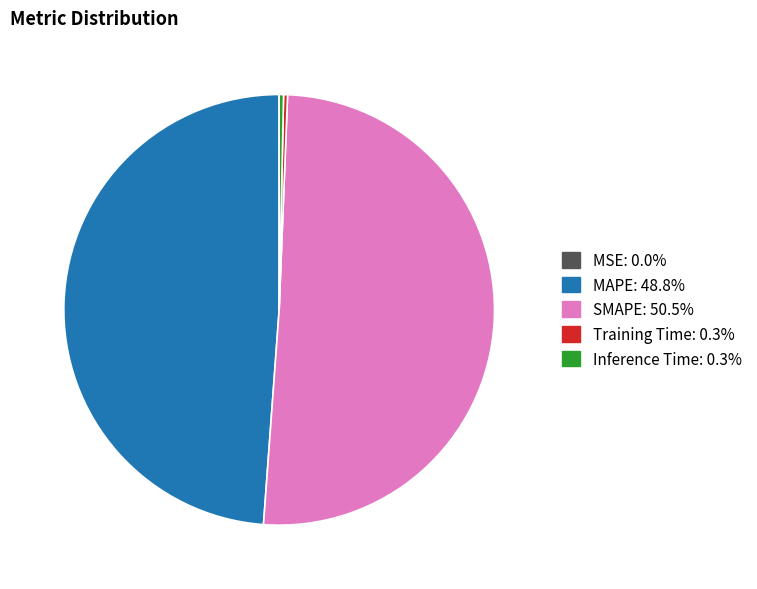

Is SMAPE the majority of the pie?

Yes